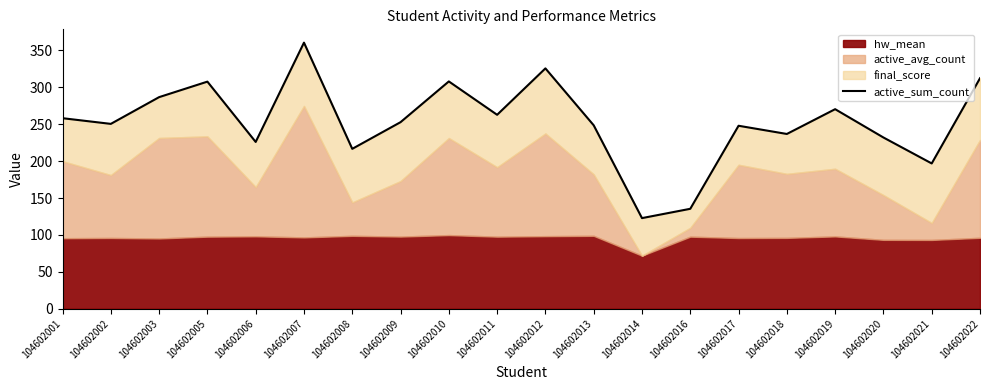

The chart shows a value of 312.3 at 104602022. True or false?

True